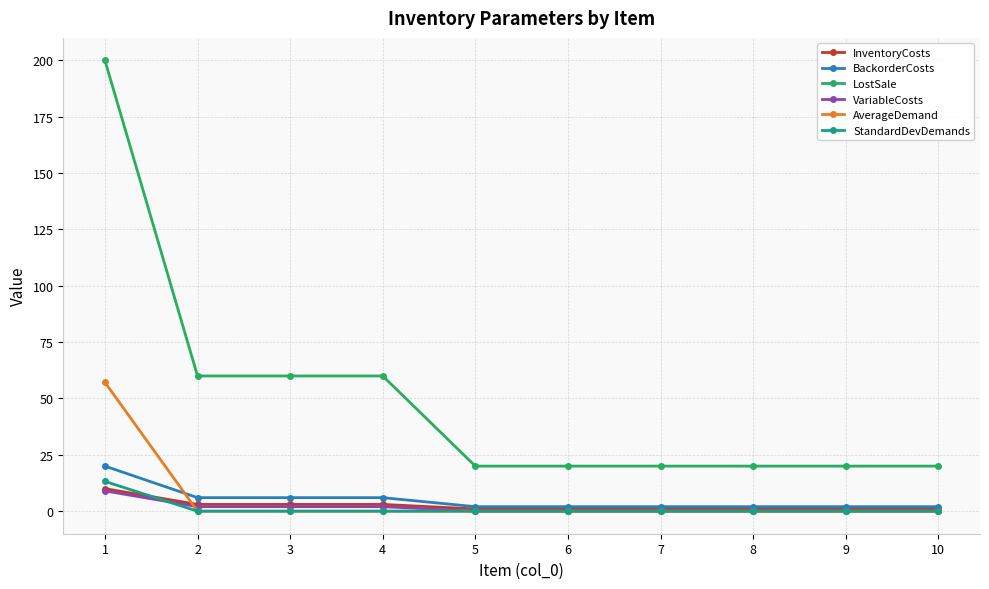

The BackorderCosts series shows 2.0 at 8. True or false?

True